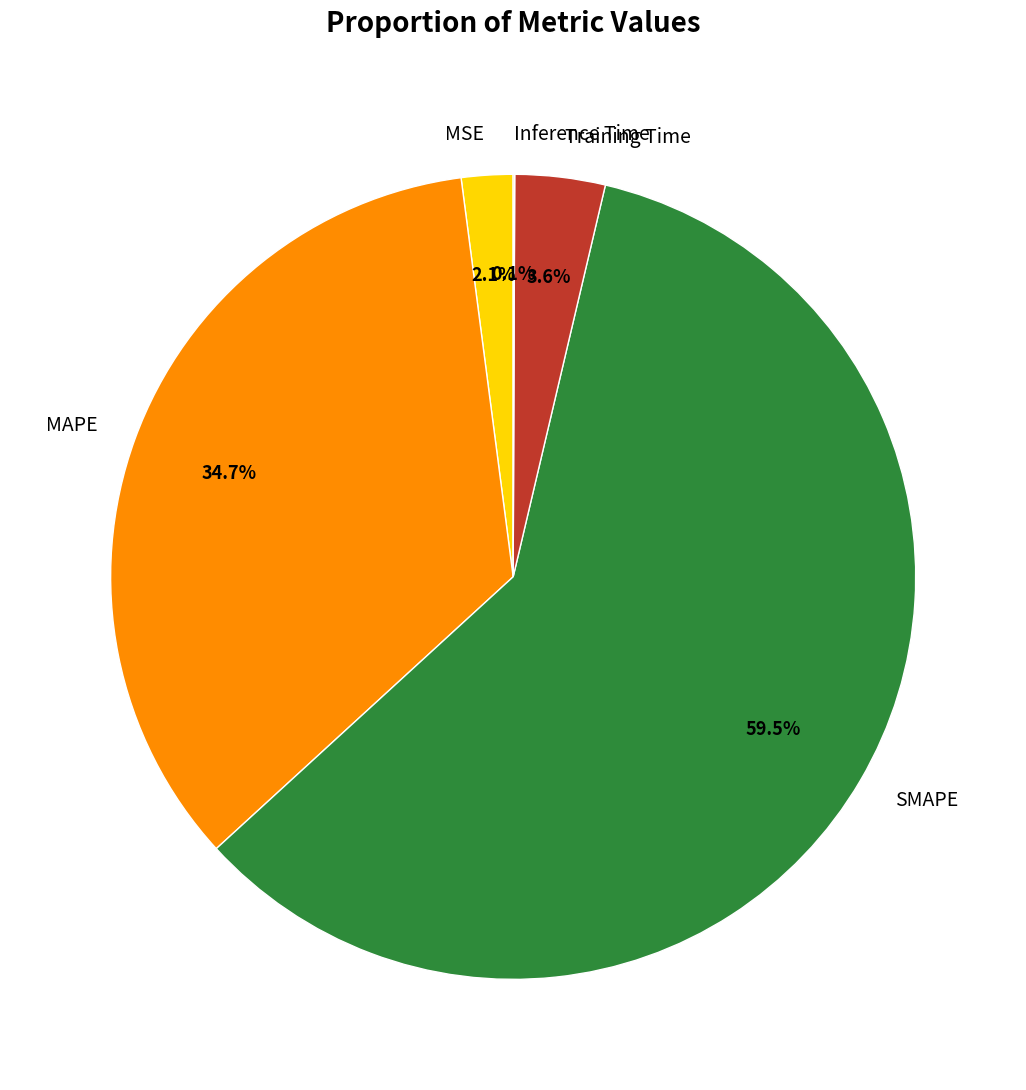

What portion of the pie excludes MSE?

97.9%